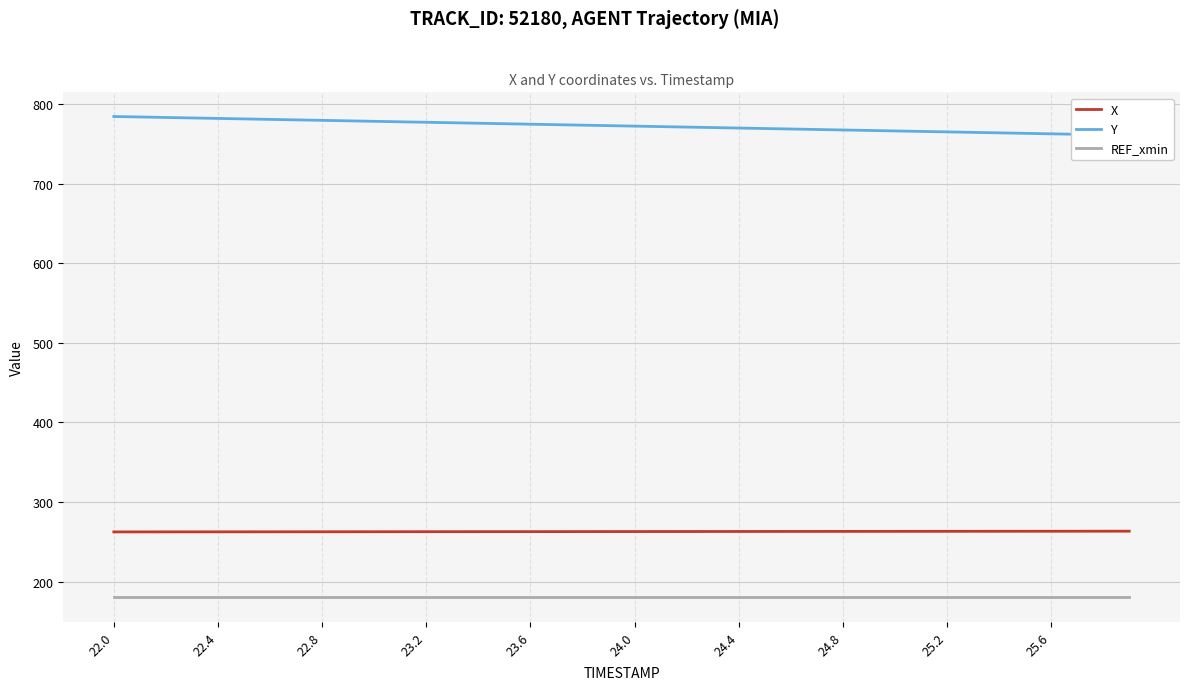

The REF_xmin series shows 76.1 at 22.4. True or false?

False